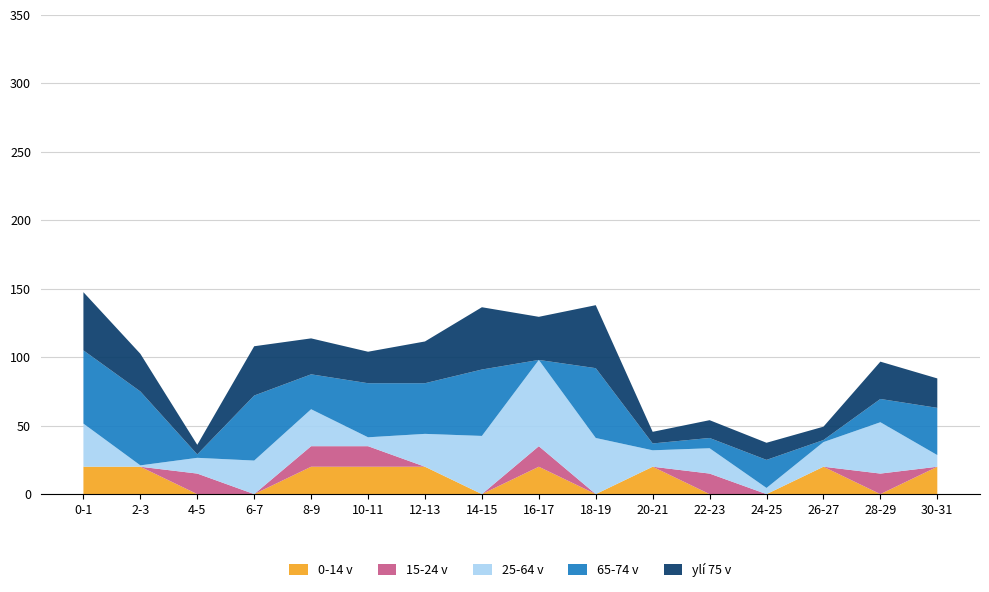

What is the highest value of the 0-14 v series?

20.0